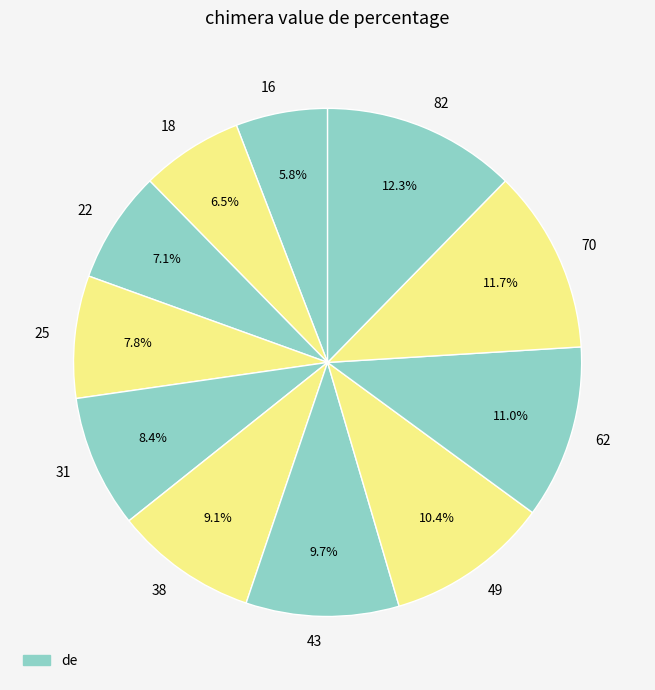

Does 31 account for over 50% of the chart?

No